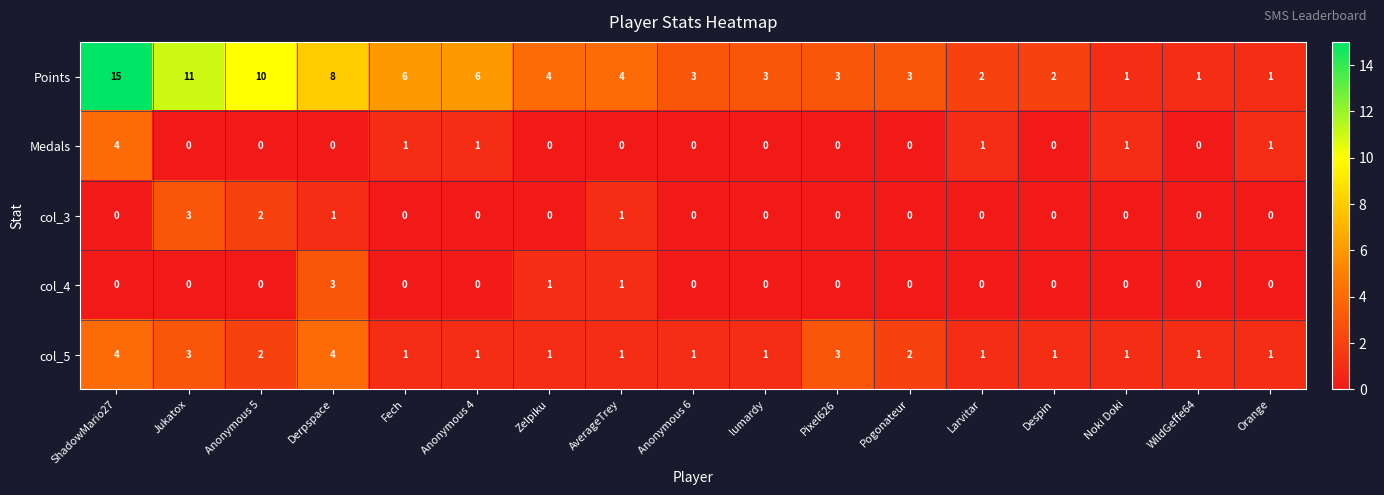

The Medals series shows 0 at Zelpiku. True or false?

True